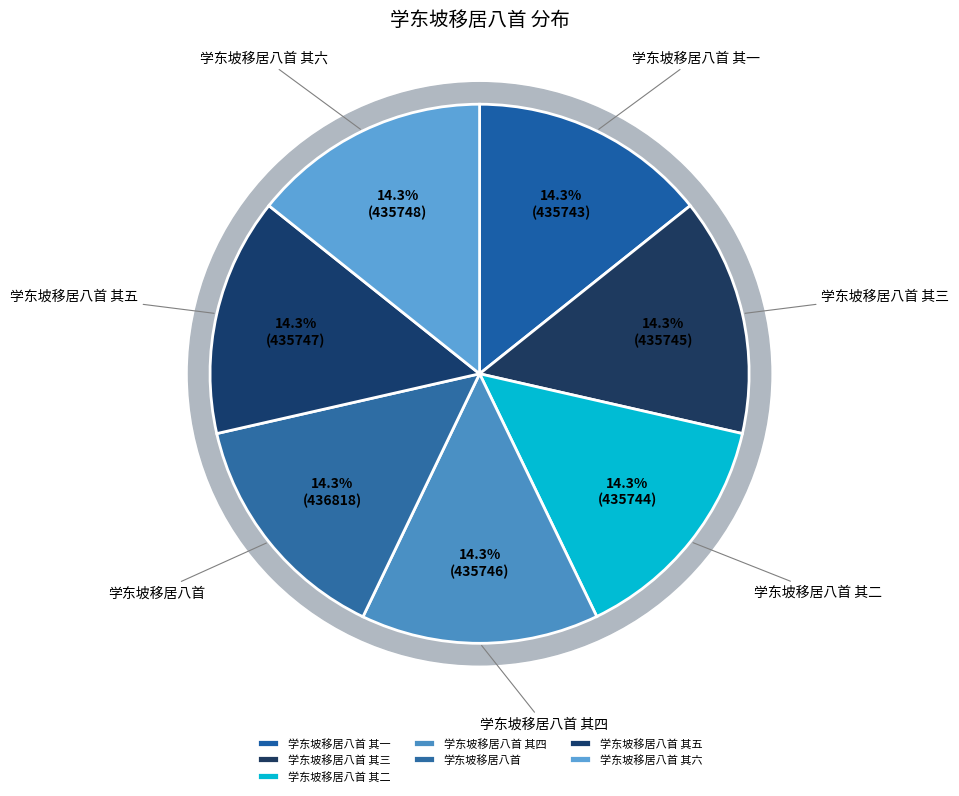

To the nearest percent, what portion does 学东坡移居八首 其五 represent?

14%